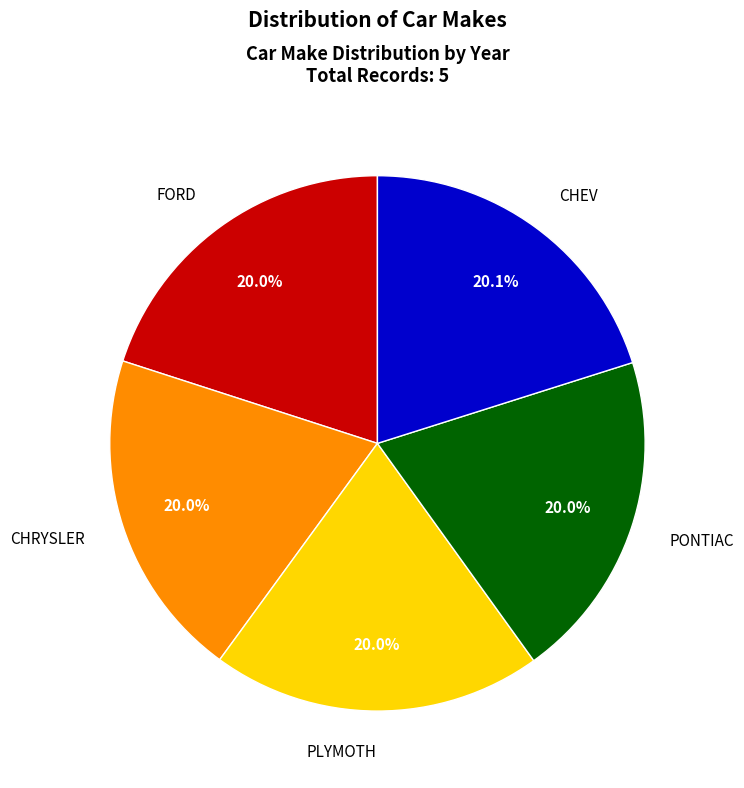

Is there a majority slice in this chart?

No